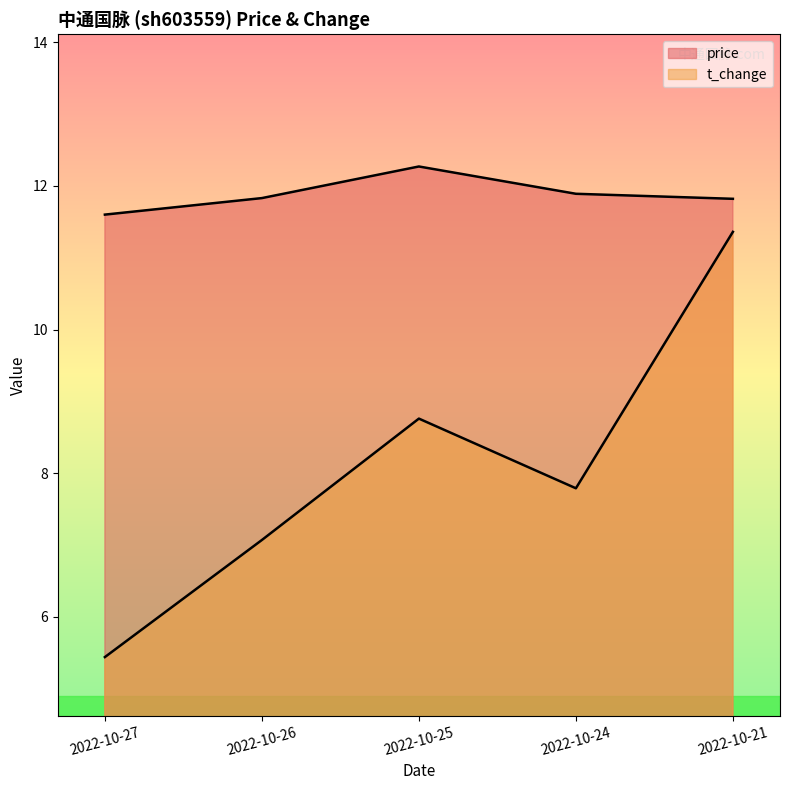

What is the difference between the maximum and minimum values in the price series?

0.7